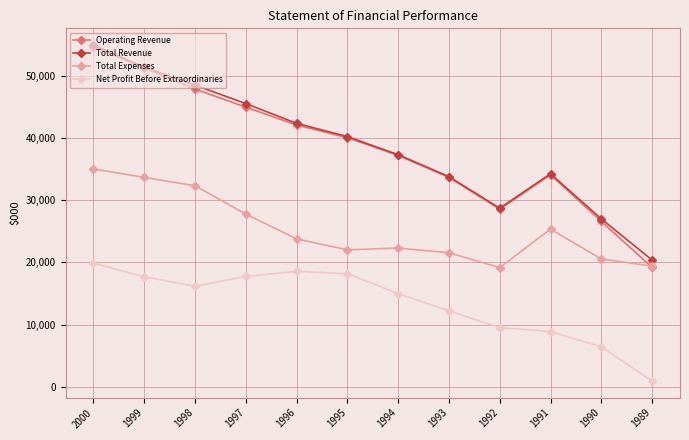

What is the value of the Total Revenue point at the 11th from the left?

26999